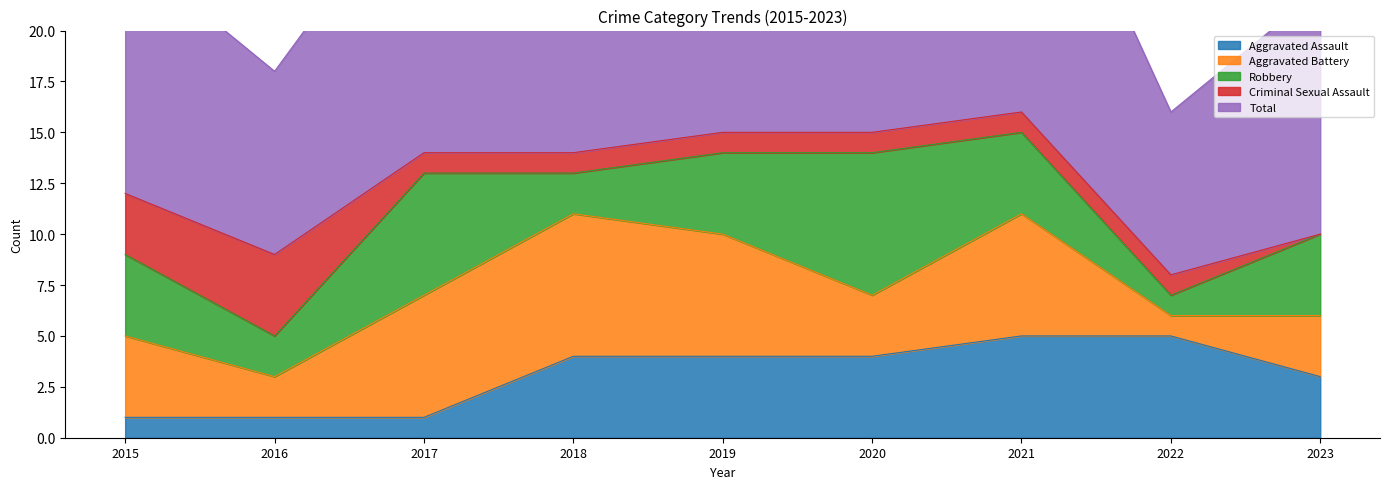

What is the highest value of the Robbery series?

7